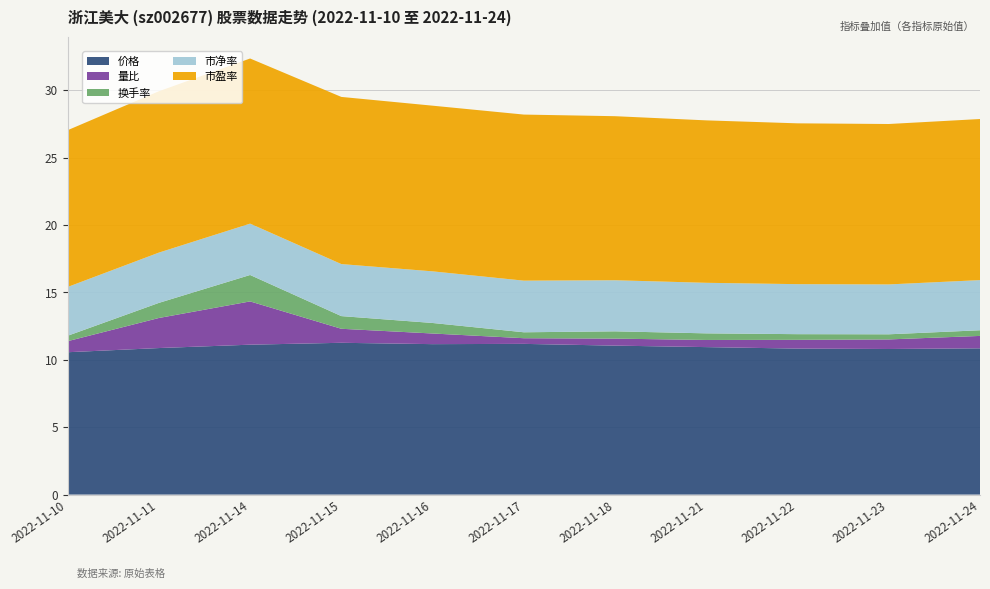

Reading left to right, what are all the values shown in this chart?

价格: 2022-11-10=10.6	2022-11-11=10.9	2022-11-14=11.1	2022-11-15=11.3	2022-11-16=11.2	2022-11-17=11.2	2022-11-18=11.1	2022-11-21=10.9	2022-11-22=10.8	2022-11-23=10.8	2022-11-24=10.8
量比: 2022-11-10=0.8	2022-11-11=2.2	2022-11-14=3.2	2022-11-15=1.0	2022-11-16=0.8	2022-11-17=0.4	2022-11-18=0.5	2022-11-21=0.5	2022-11-22=0.7	2022-11-23=0.7	2022-11-24=0.9
换手率: 2022-11-10=0.4	2022-11-11=1.1	2022-11-14=2.0	2022-11-15=0.9	2022-11-16=0.8	2022-11-17=0.4	2022-11-18=0.5	2022-11-21=0.5	2022-11-22=0.4	2022-11-23=0.4	2022-11-24=0.4
市净率: 2022-11-10=3.6	2022-11-11=3.7	2022-11-14=3.8	2022-11-15=3.9	2022-11-16=3.8	2022-11-17=3.8	2022-11-18=3.8	2022-11-21=3.8	2022-11-22=3.7	2022-11-23=3.7	2022-11-24=3.7
市盈率: 2022-11-10=11.6	2022-11-11=12.0	2022-11-14=12.2	2022-11-15=12.4	2022-11-16=12.3	2022-11-17=12.3	2022-11-18=12.2	2022-11-21=12.1	2022-11-22=11.9	2022-11-23=11.9	2022-11-24=11.9